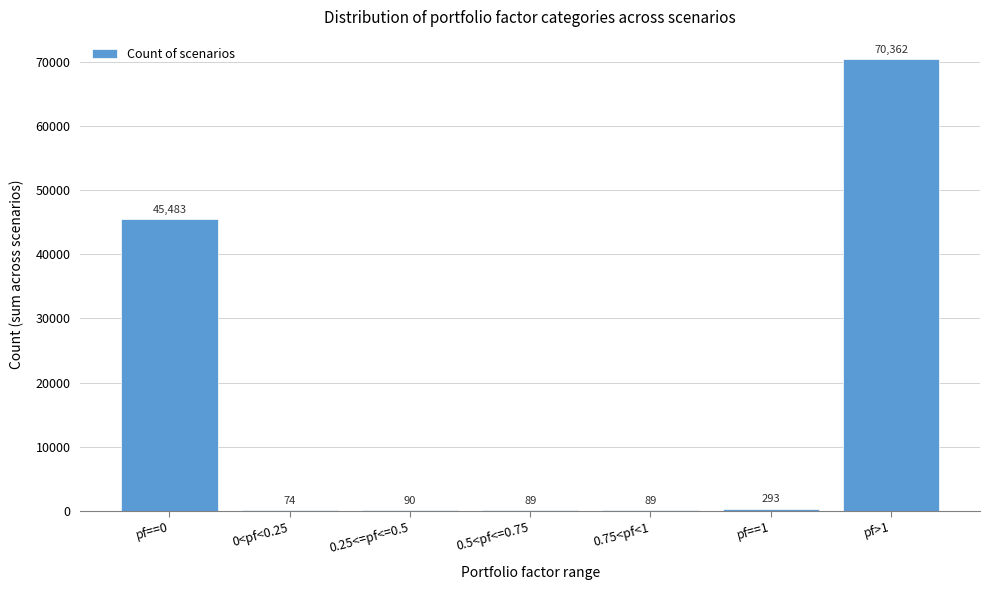

Reading left to right, list all the values displayed in this chart.

pf==0=45483	0<pf<0.25=74	0.25<=pf<=0.5=90	0.5<pf<=0.75=89	0.75<pf<1=89	pf==1=293	pf>1=70362